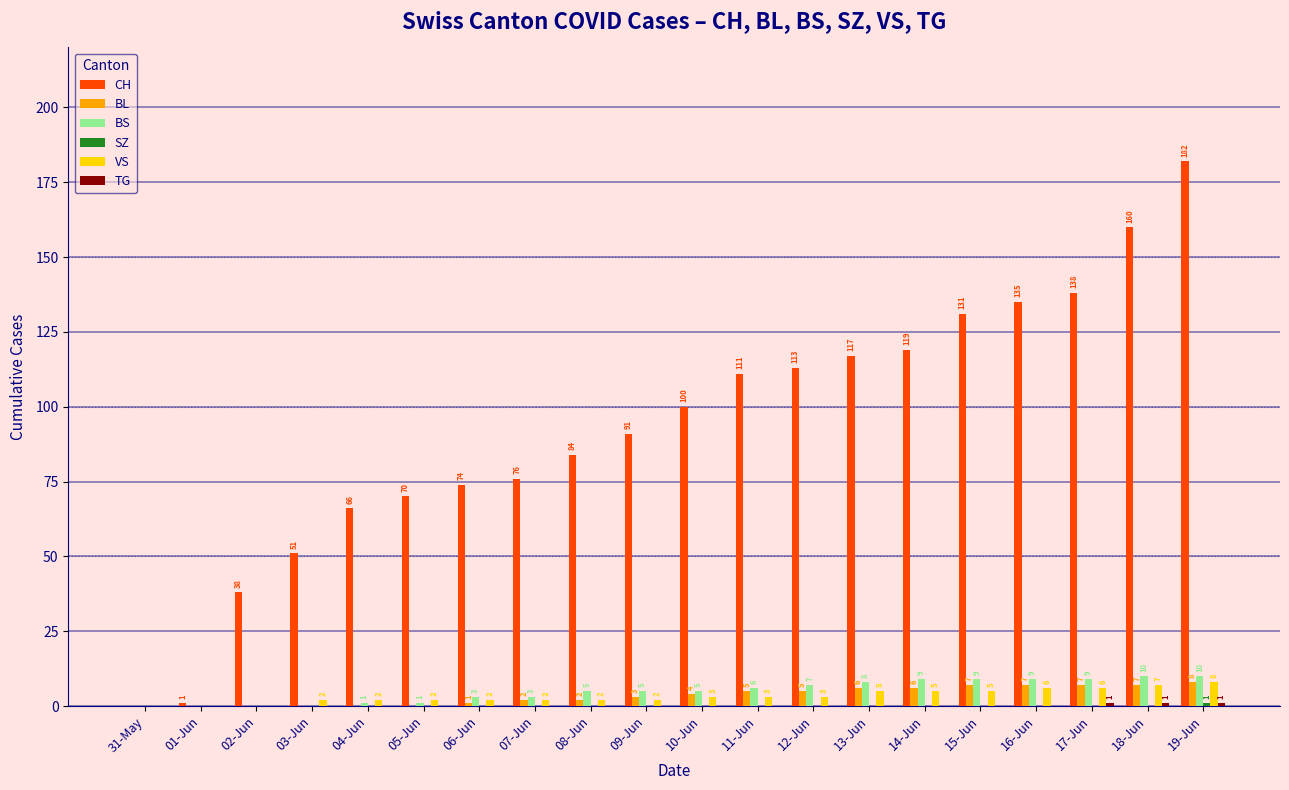

What is the sum of the BL values at 14-Jun and 05-Jun?

6